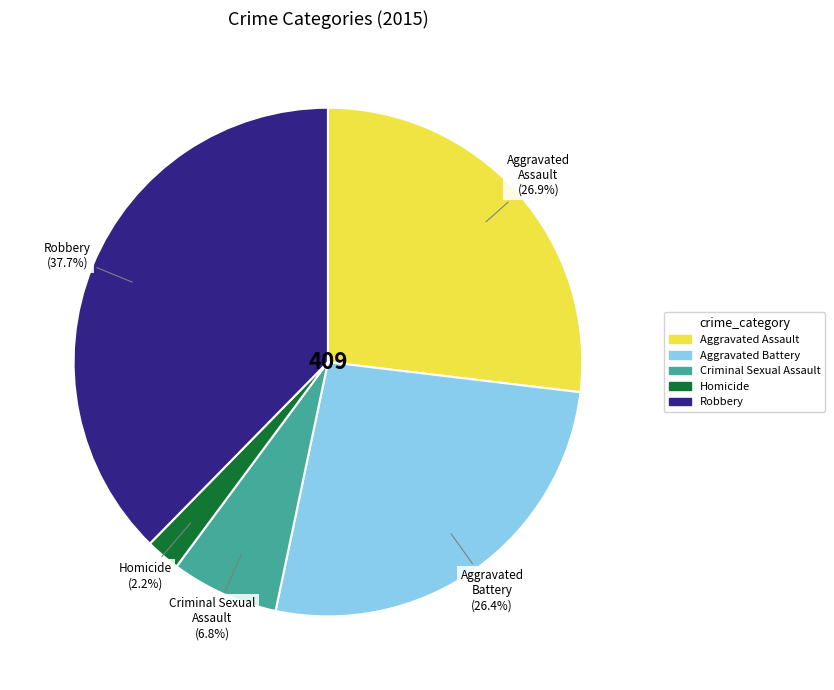

Count the number of slices in the pie.

5